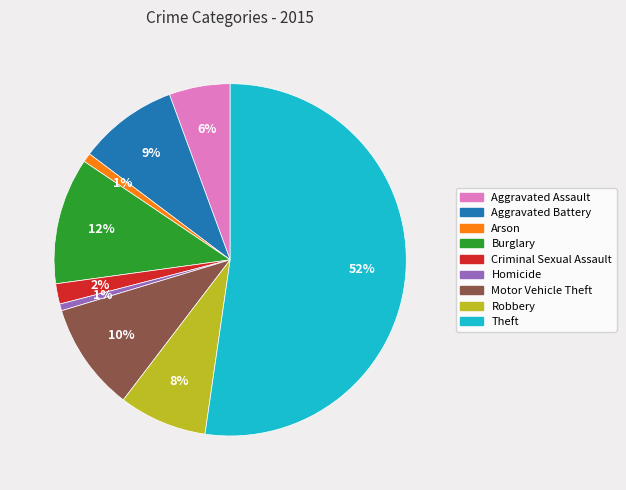

Is there any slice that represents more than half of the pie?

Yes